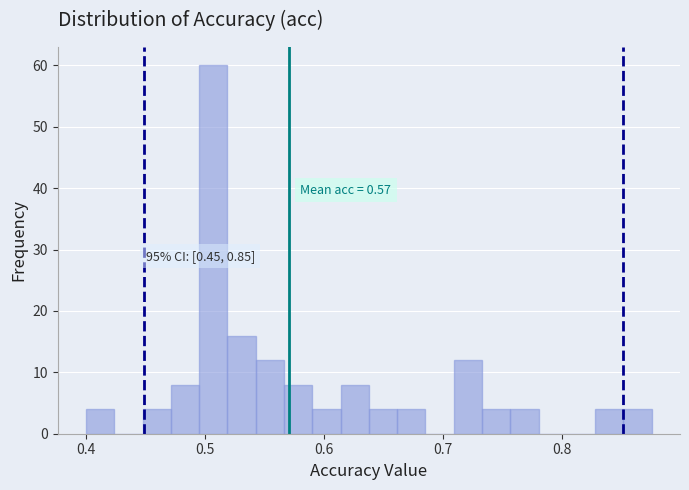

Around what value on the x-axis is the tallest bar? Give the approximate position of its centre, as read against the axis.

0.51